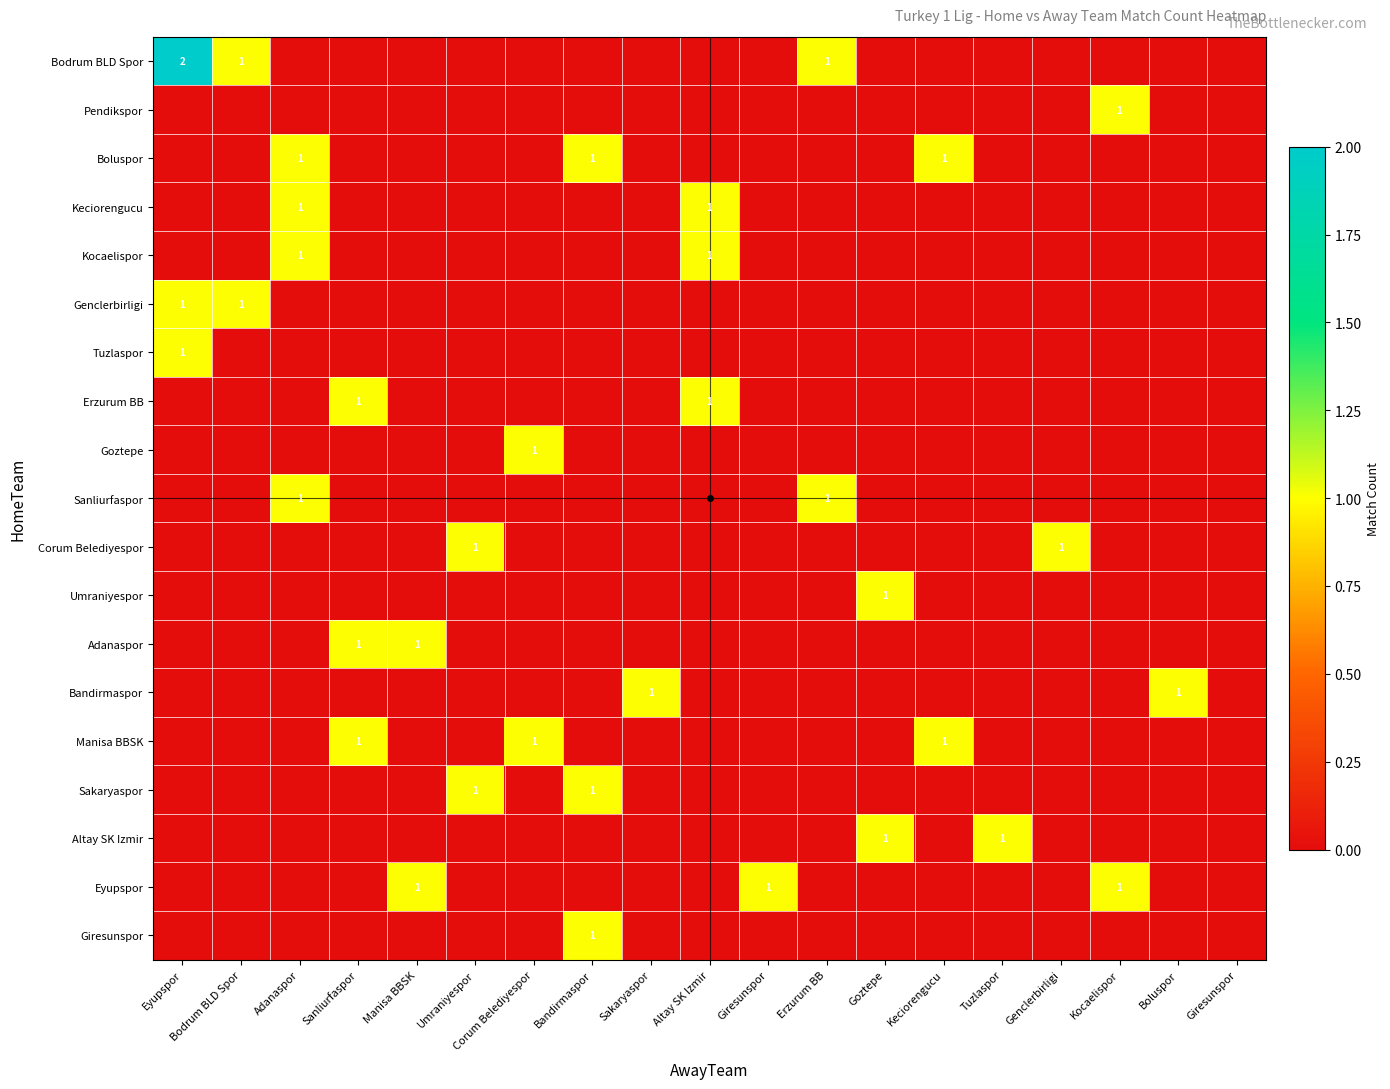

The Eyupspor series shows 0 at Genclerbirligi. True or false?

True